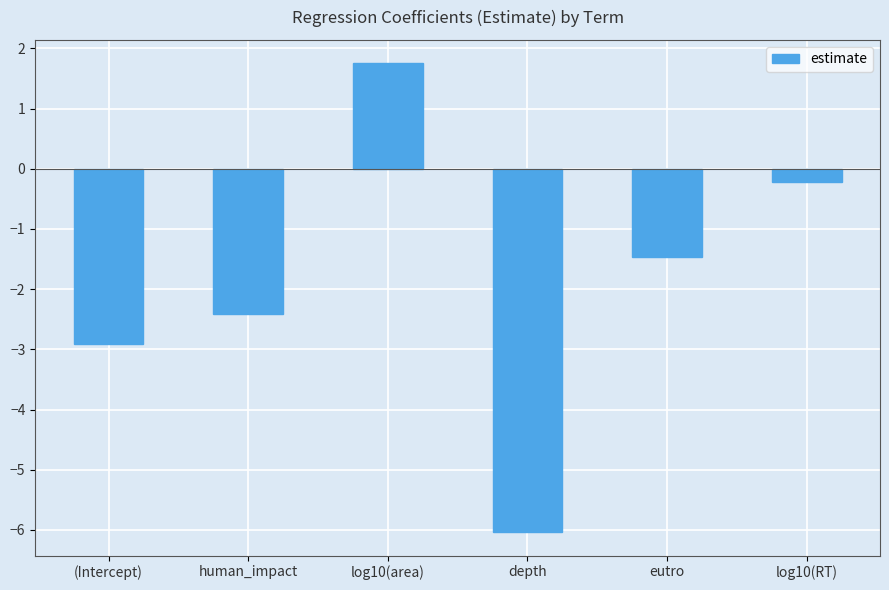

Rank the categories by value from lowest to highest.

depth, (Intercept), human_impact, eutro, log10(RT), log10(area)